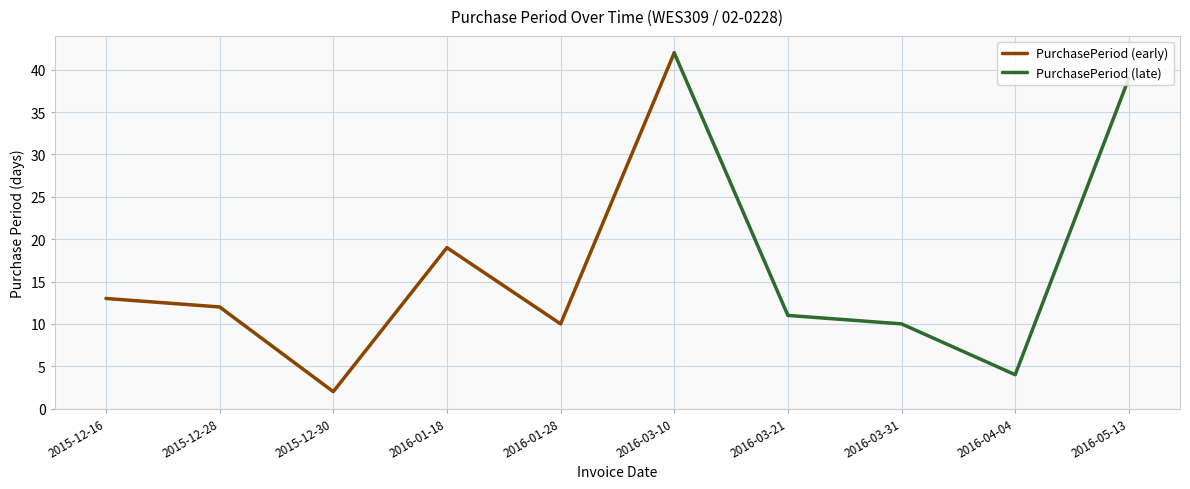

What is the greatest value displayed?

42